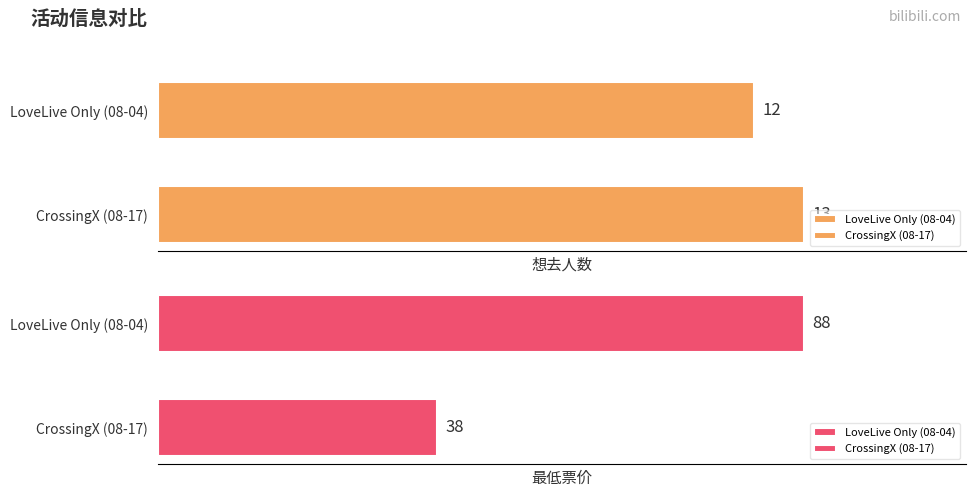

The value of 想去人数 at 南昌·CrossingX意次元｜乐队番ONLY is 4. True or false?

False